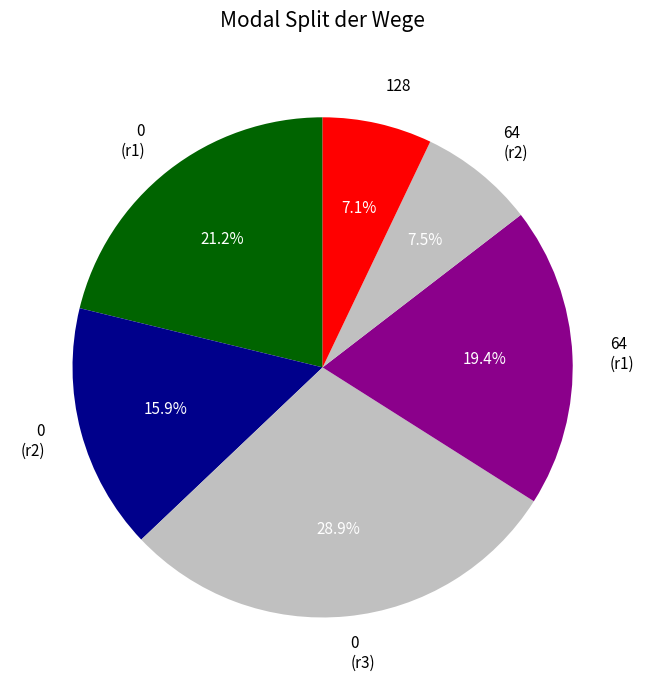

Which slice is the largest?

0 (r3)